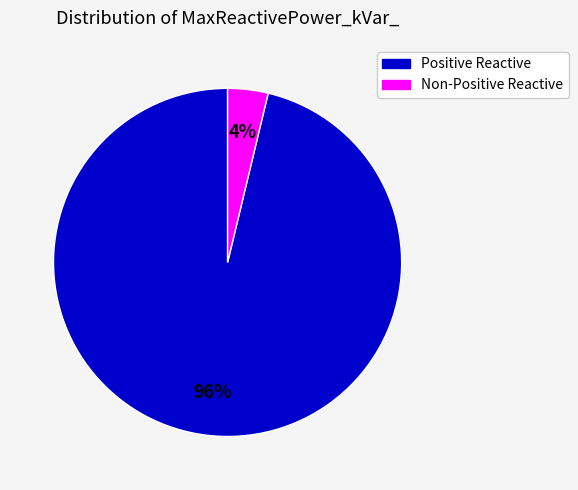

Does any single category account for the majority?

Yes